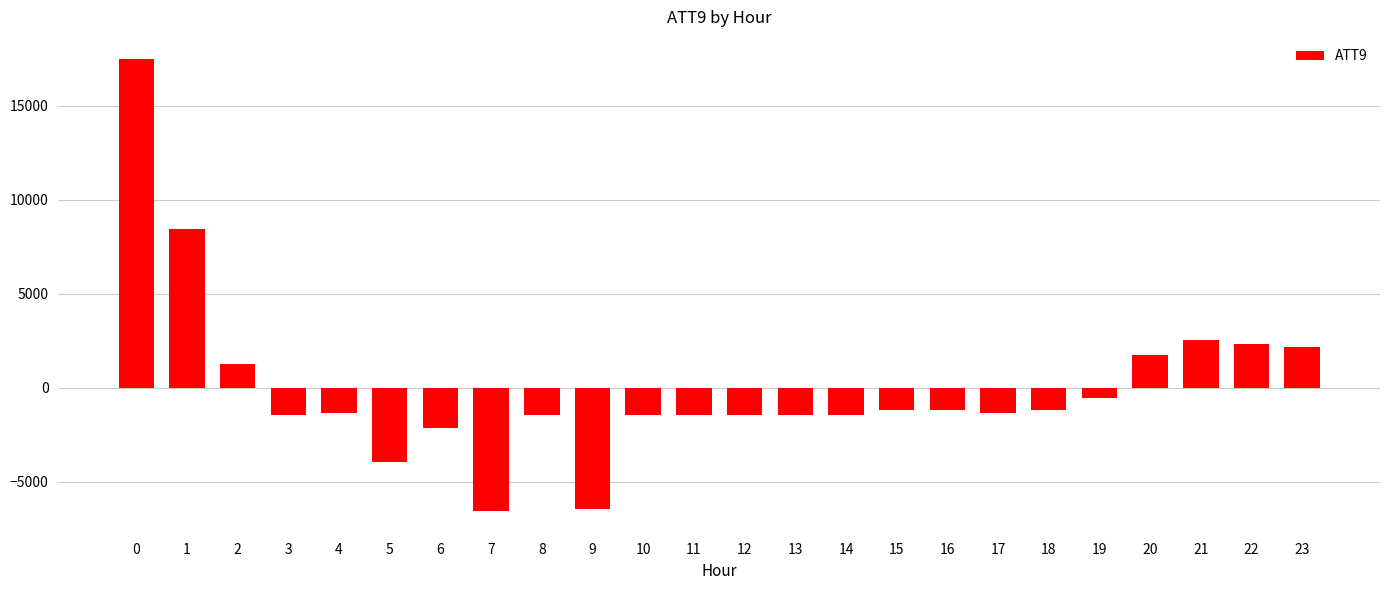

What is the value of the 6th bar from the left?

-3950